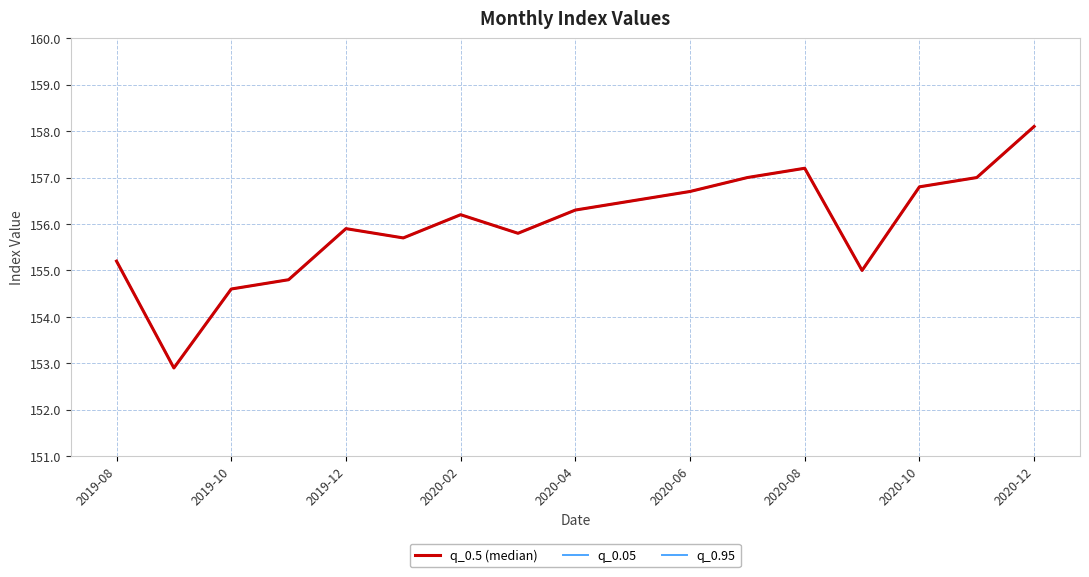

Which series has the largest range (max minus min)?

q_0.5 (median)